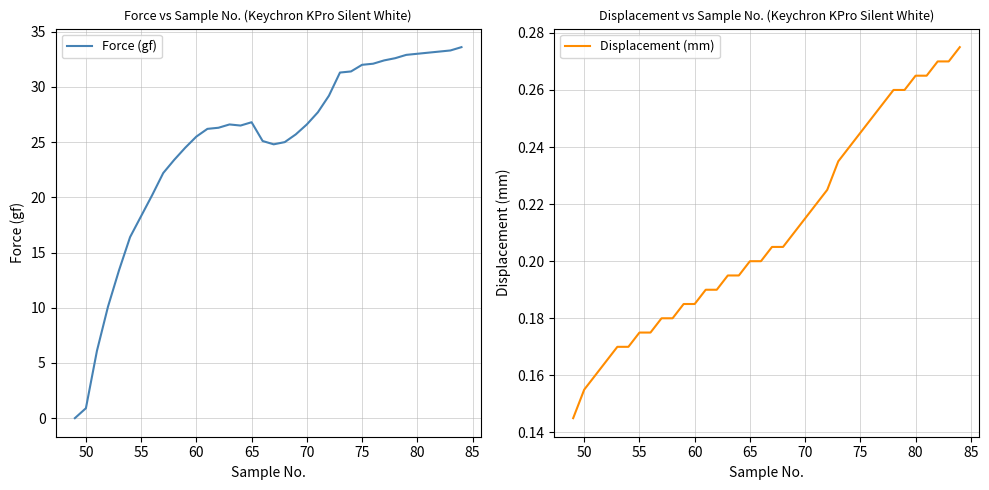

What is the maximum value for Force (gf)?

33.6